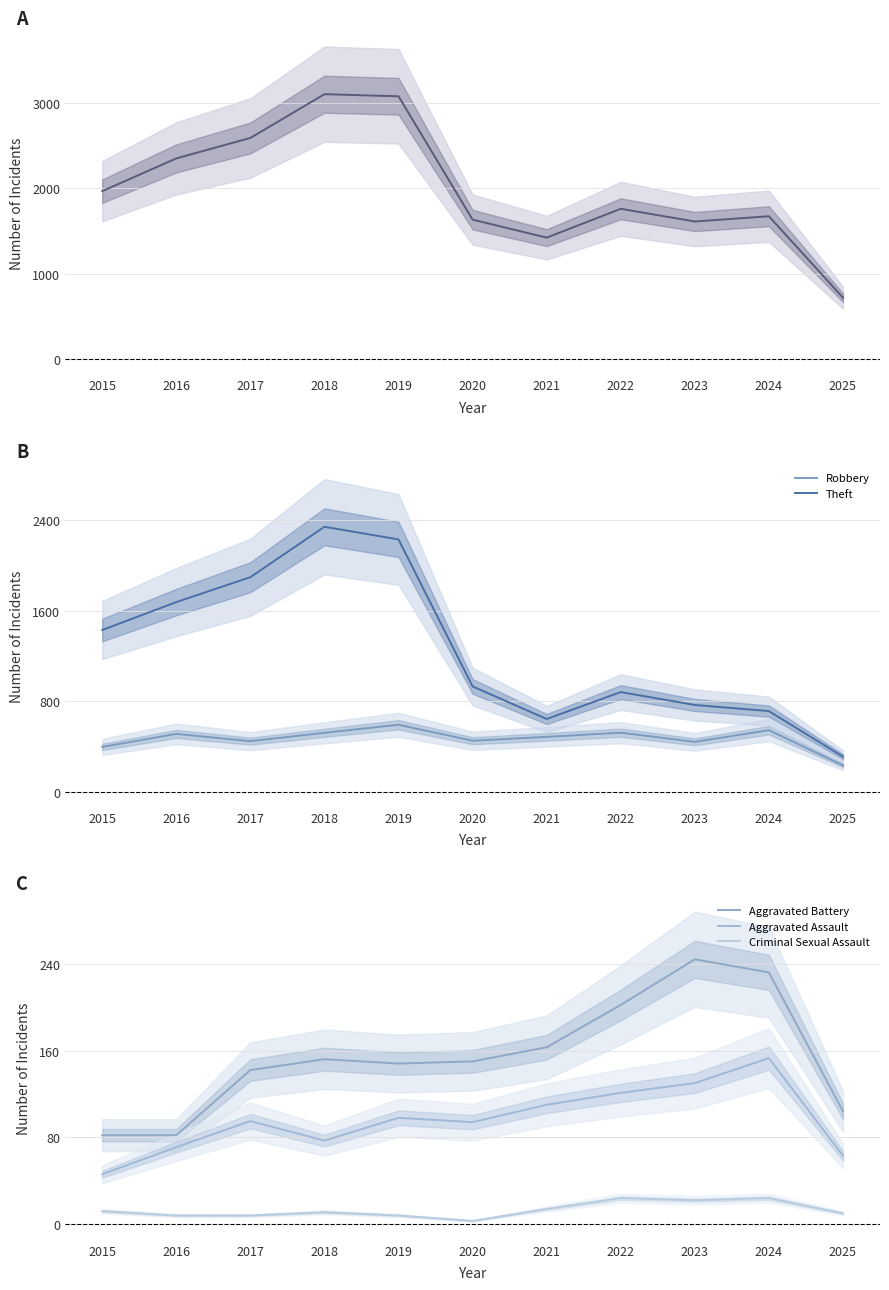

What is the difference between the Total values at 2019 and 2023?

1468